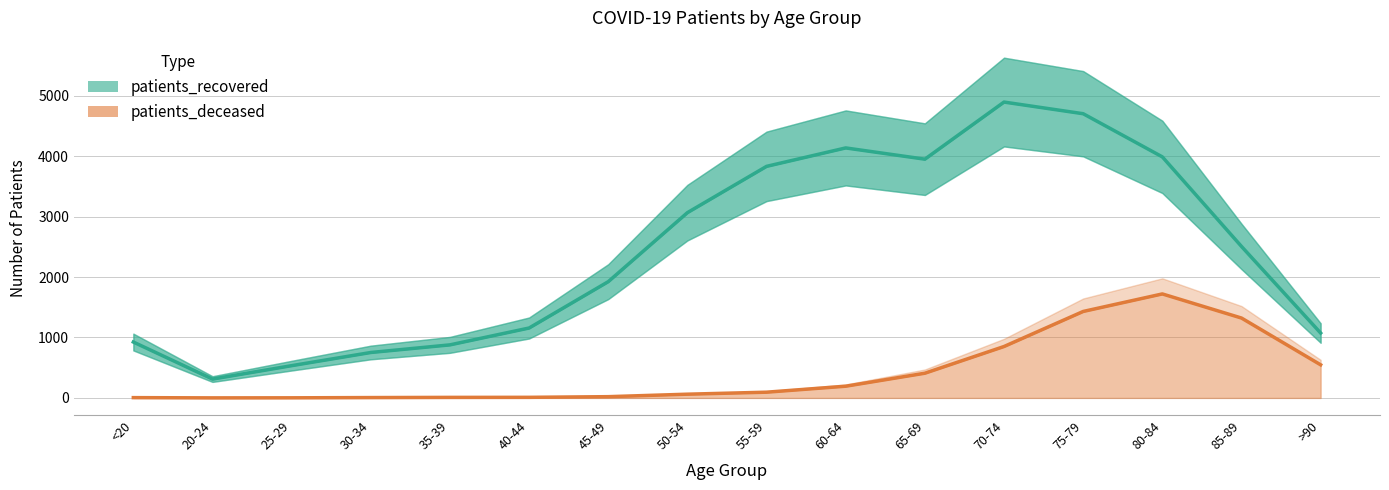

True or false: patients_deceased has more than 1 interior local peaks.

False